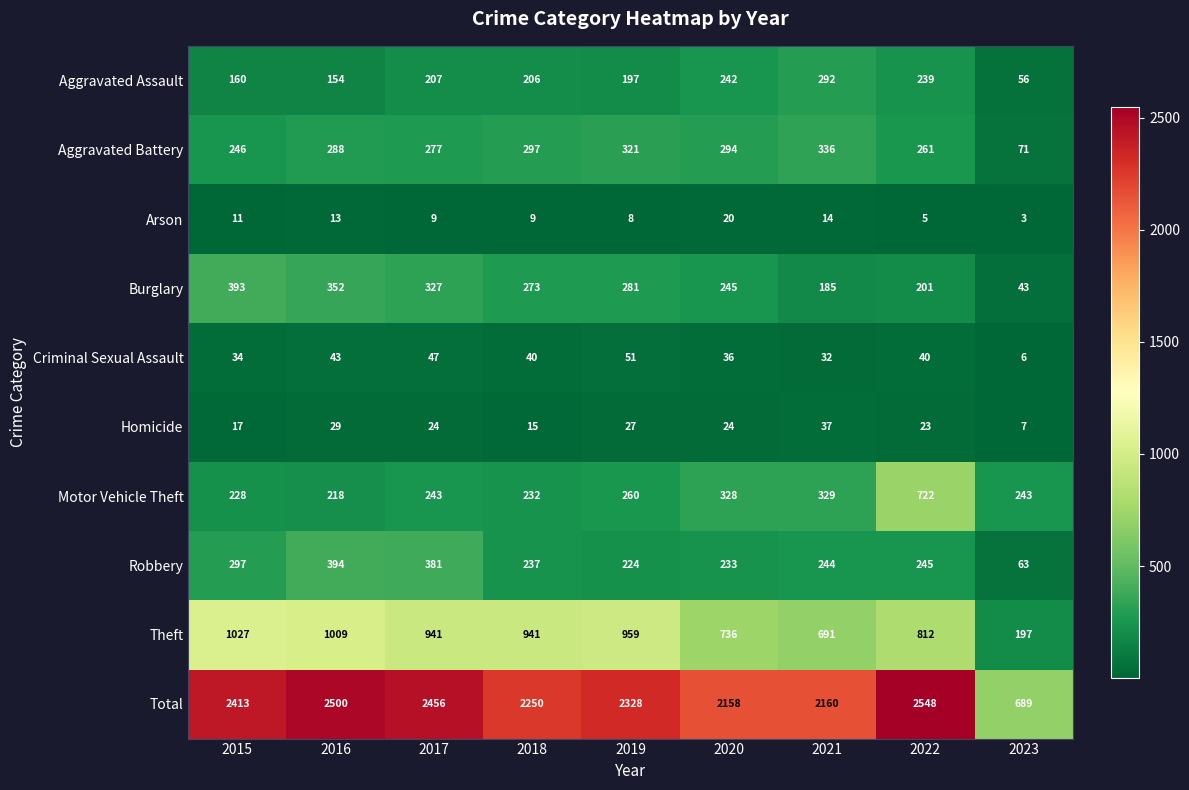

Which category has the highest value across all series?

2022